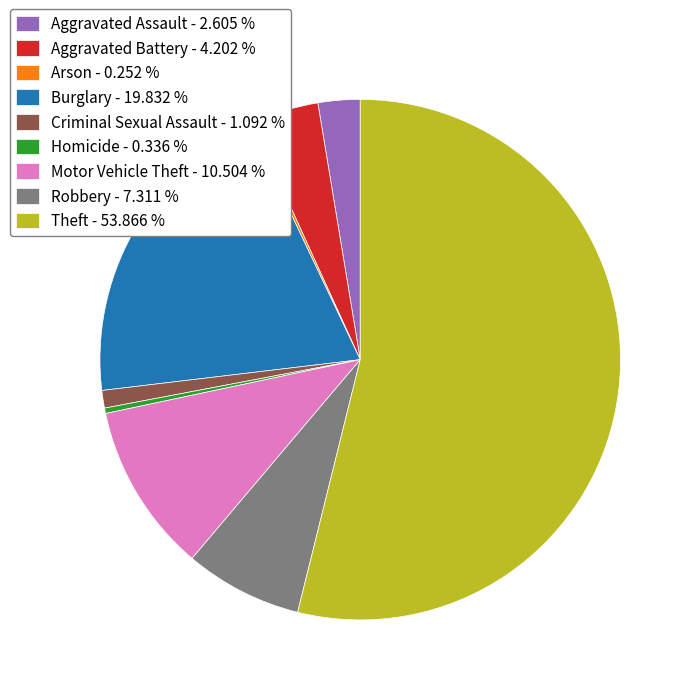

Is it true that Theft is 39% of the pie?

False